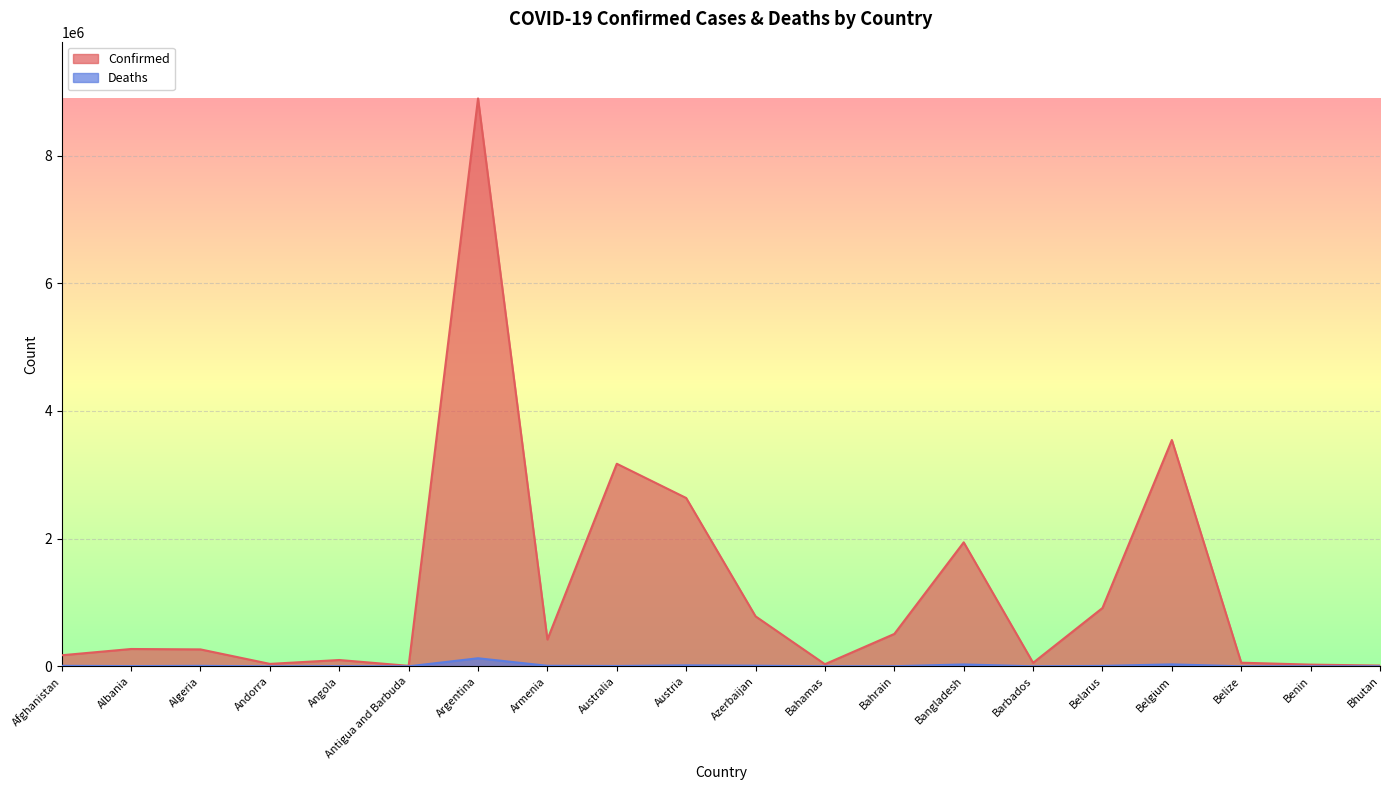

What are all the series names shown in the legend?

Confirmed, Deaths